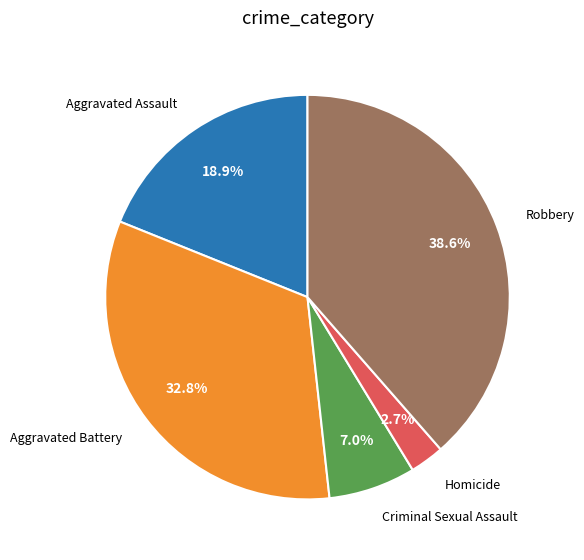

How many slices are in this pie chart?

5